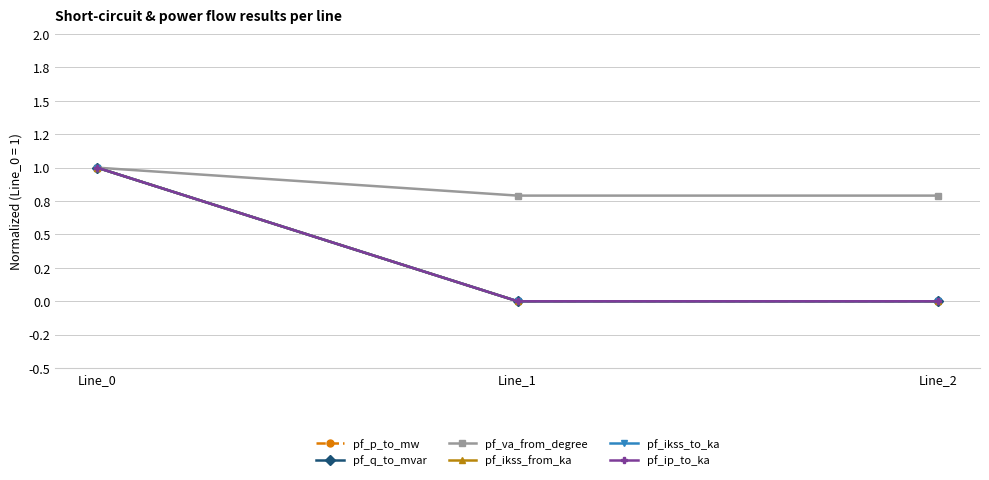

Does the chart have visible grid lines?

Yes